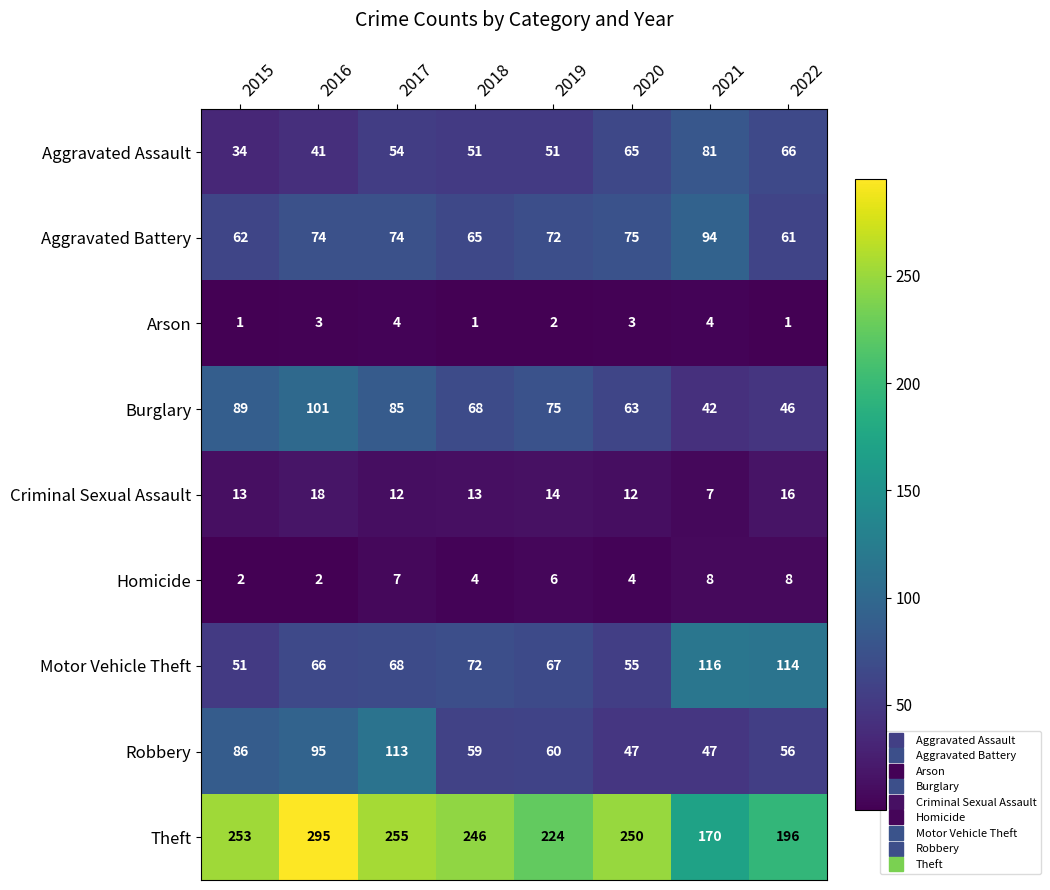

List the series in order of their peak value, lowest first.

Arson, Homicide, Criminal Sexual Assault, Aggravated Assault, Aggravated Battery, Burglary, Robbery, Motor Vehicle Theft, Theft